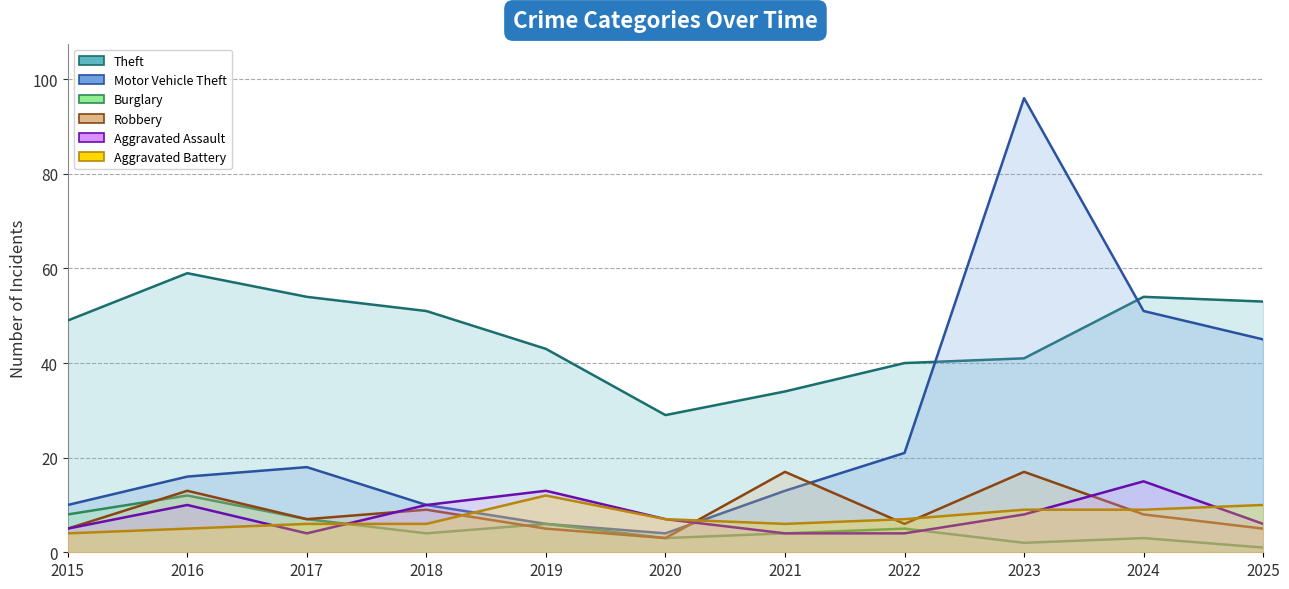

What is the spread (max minus min) of values at 2019?

38